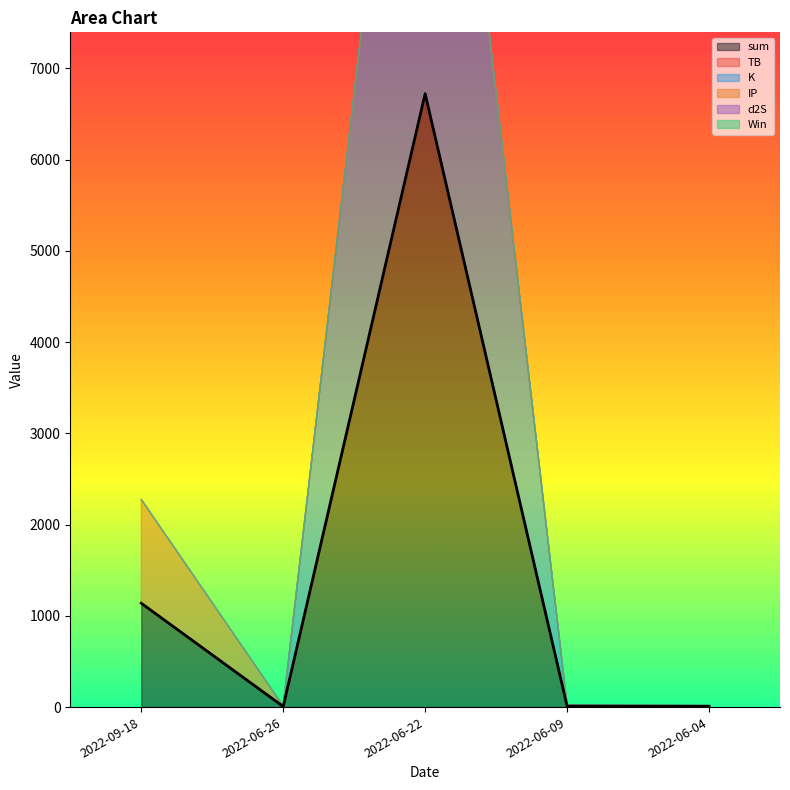

True or false: sum and TB intersect in this chart.

False